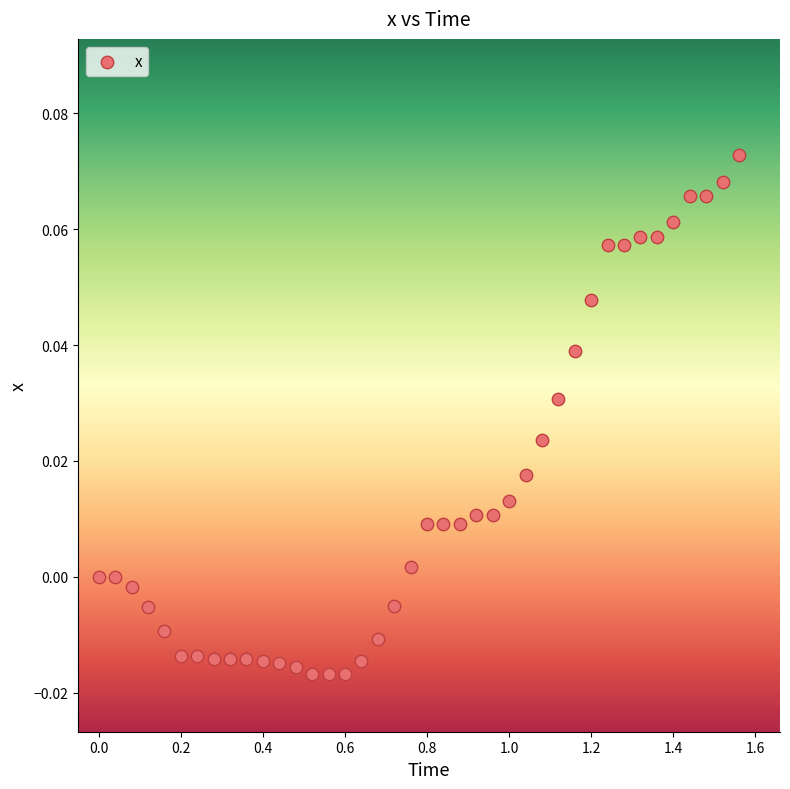

What is the range of X values (max minus min)?

1.6